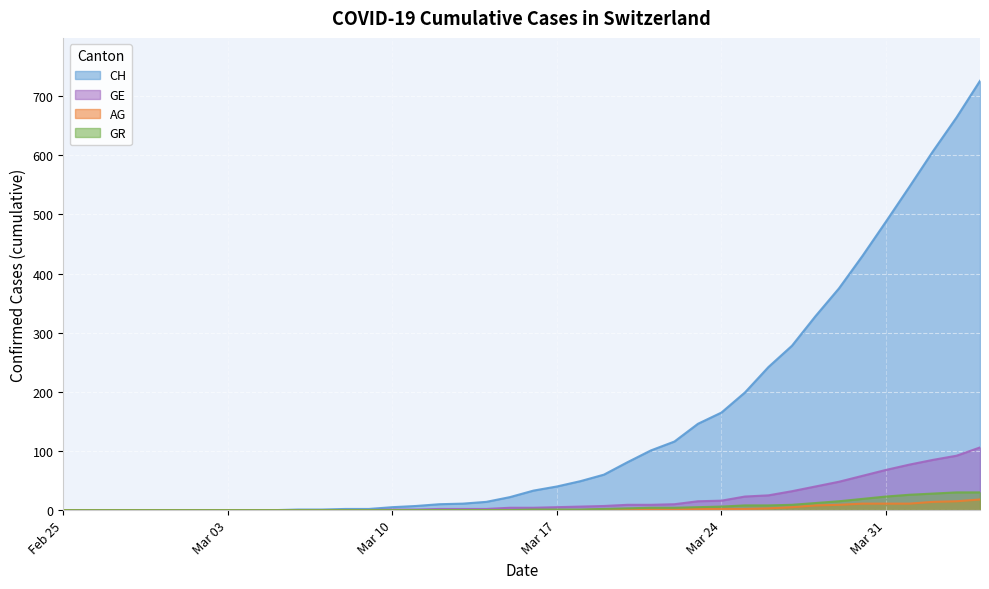

Which series has the largest total across all categories?

CH